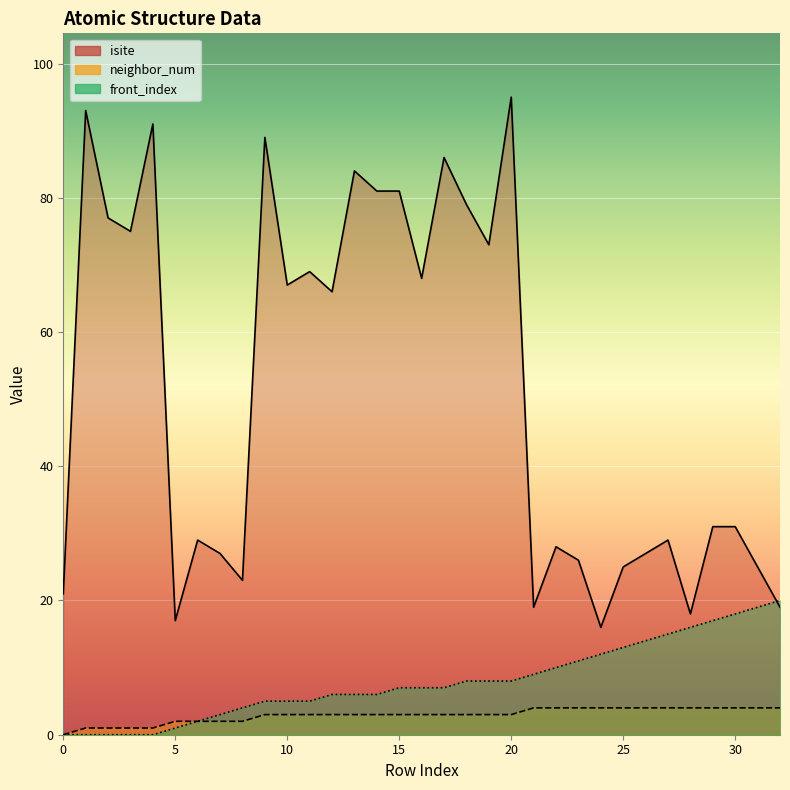

Which series changed the most between 5 and 21?

front_index